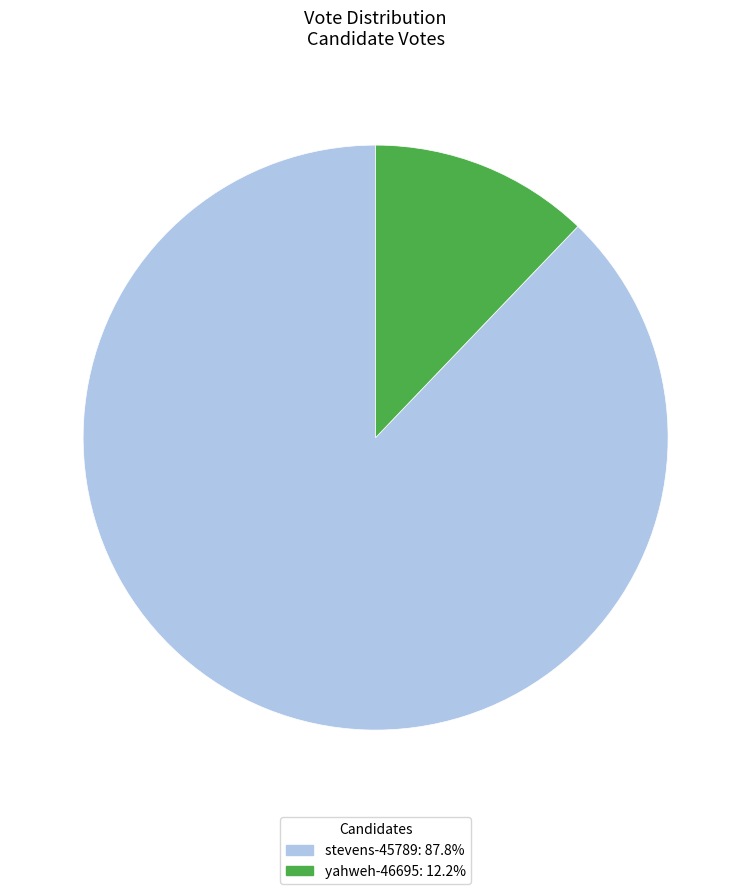

What is the ratio of the value at yahweh-46695 to the value at stevens-45789?

0.1